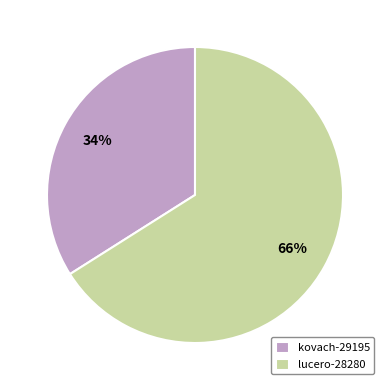

Which category accounts for the majority?

lucero-28280